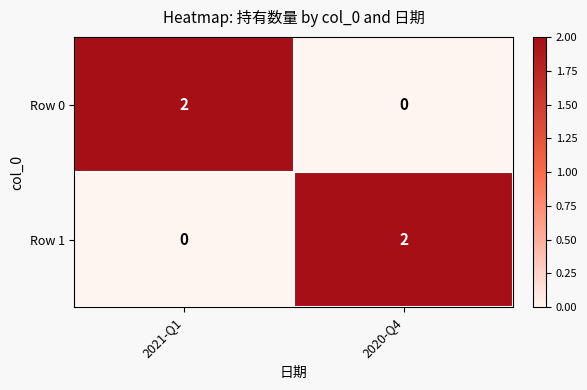

Count the number of data series in this chart.

2